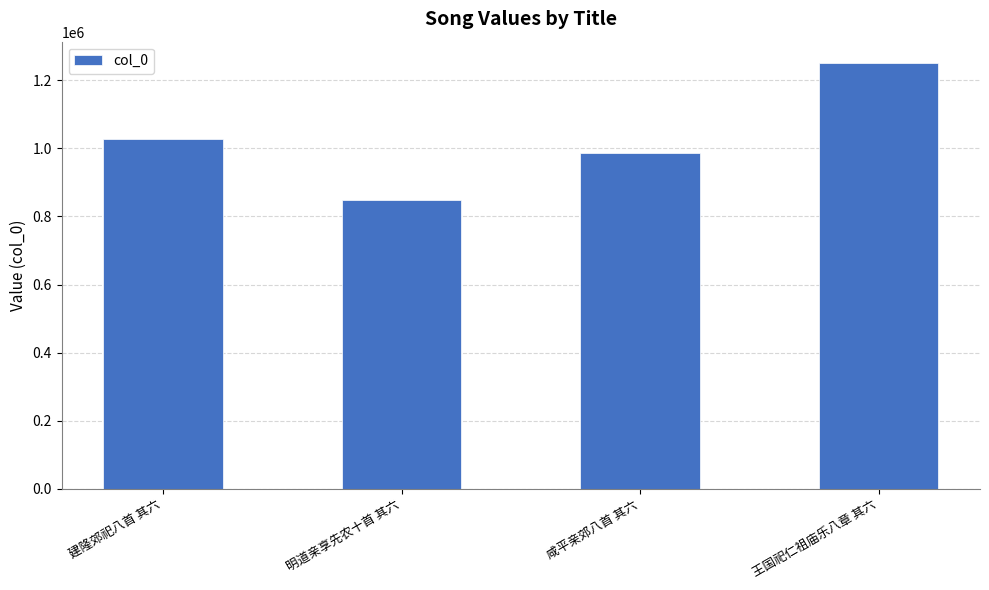

How many values are between 987207 and 1250572?

3